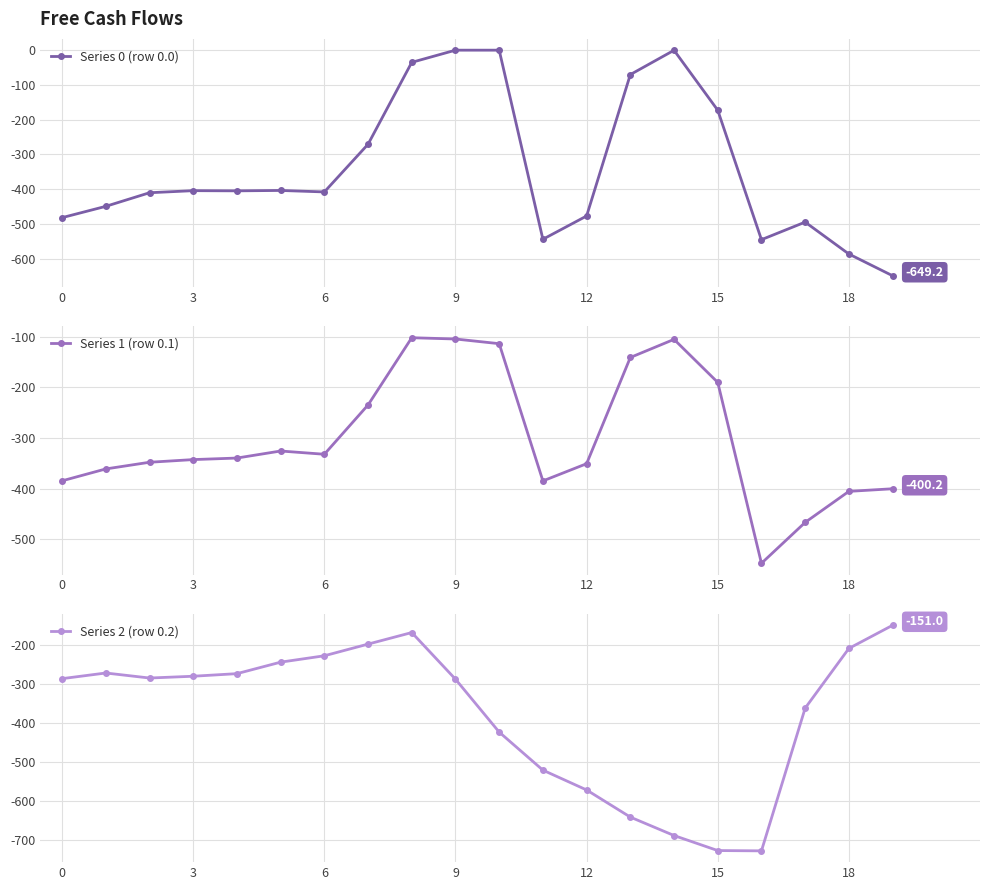

Which series has the widest spread of values?

Series 0 (row 0.0)